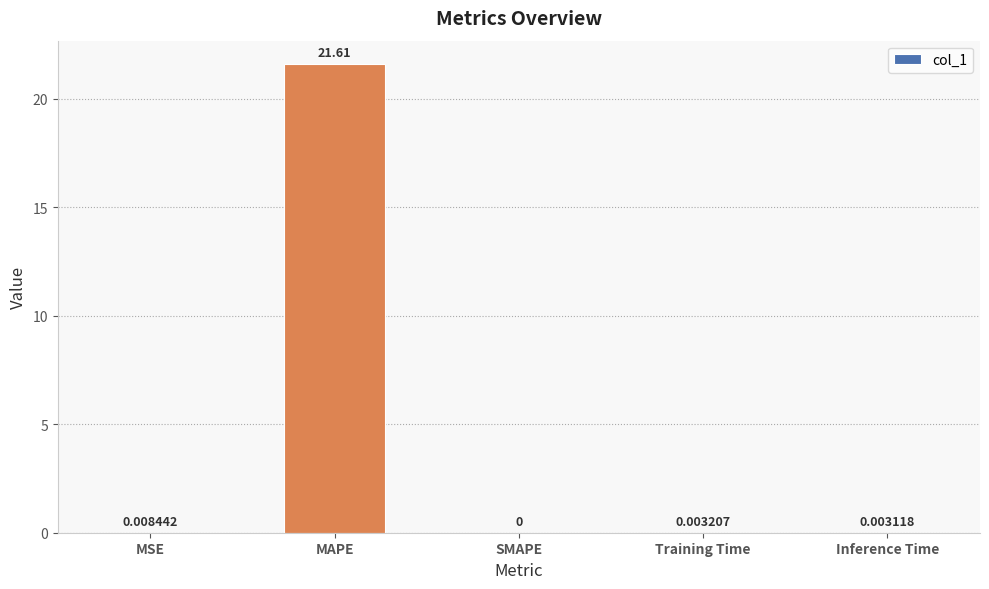

What is the sum of the values at MAPE and SMAPE?

21.6